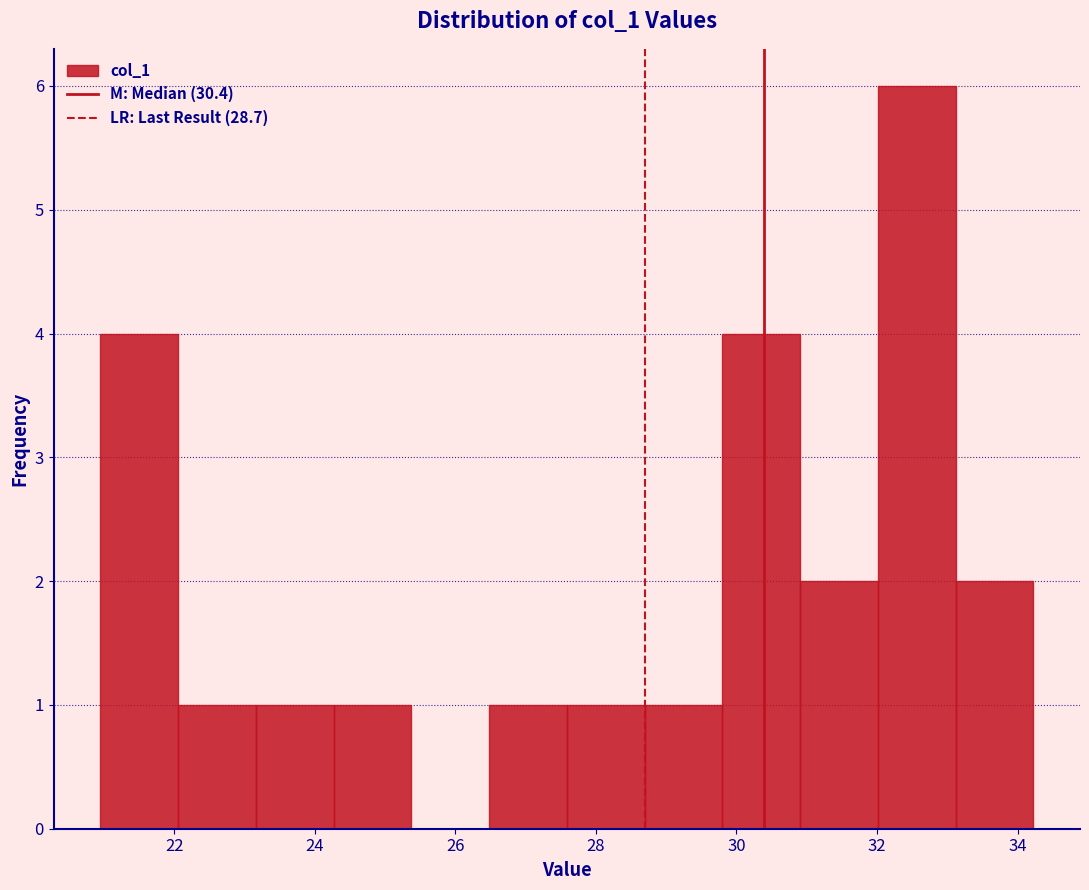

Which range on the x-axis has the tallest bar?

32.0 to 33.2